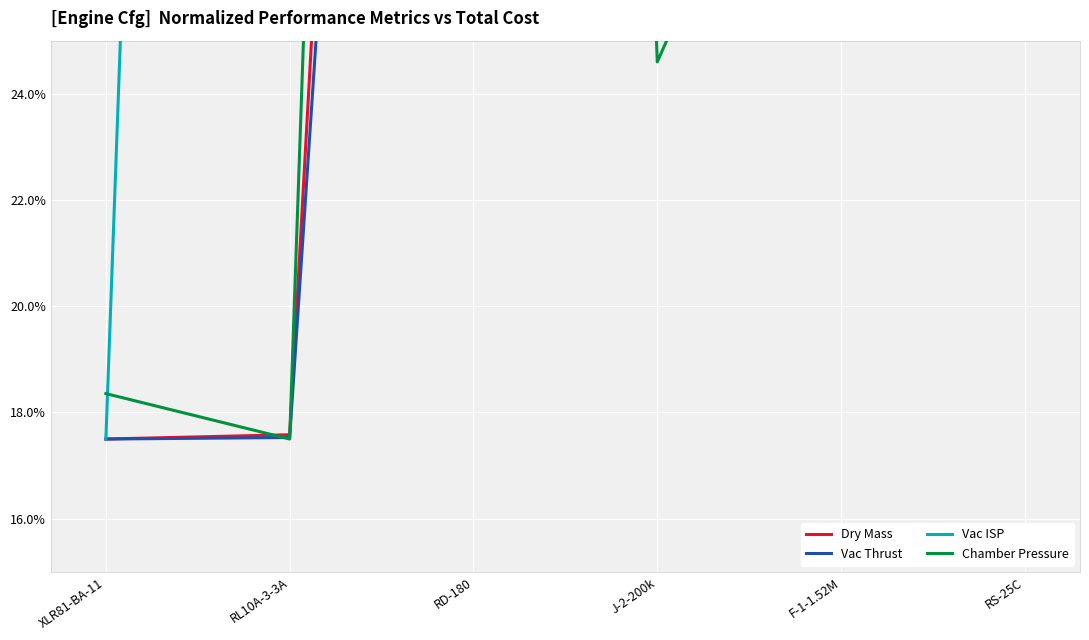

What is the difference between the maximum and second lowest values in the Chamber Pressure series?

99.1